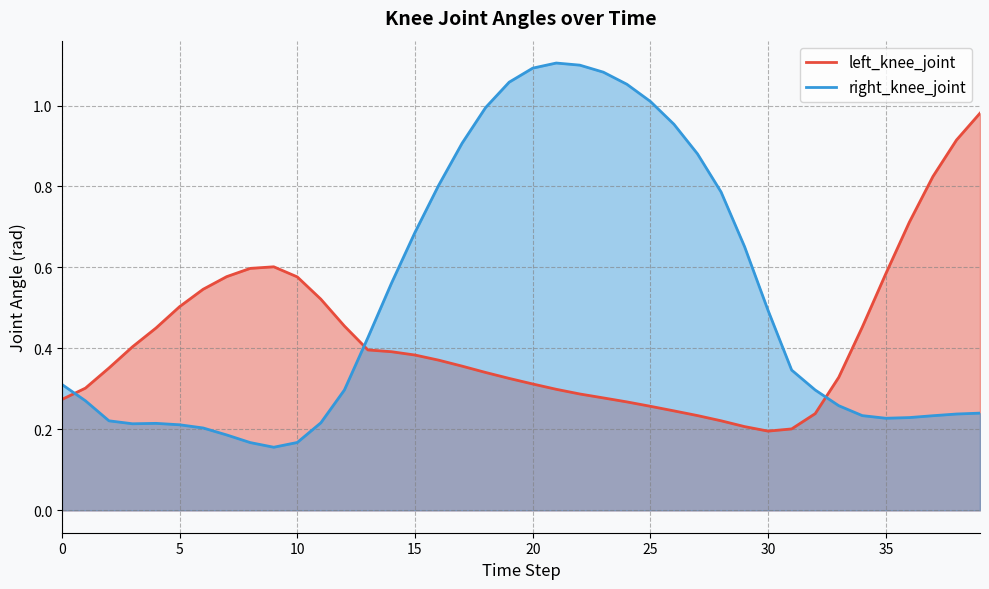

How many lines are shown in the chart?

2